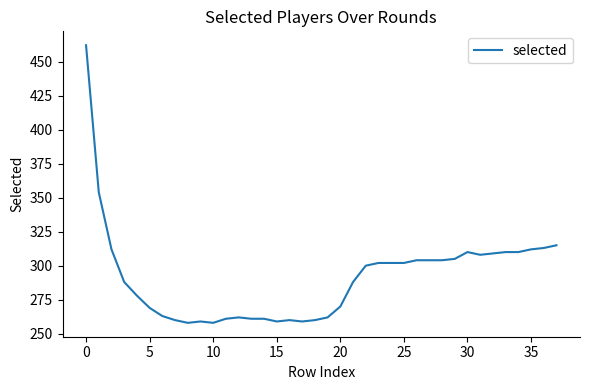

What is the minimum value shown in the chart?

258